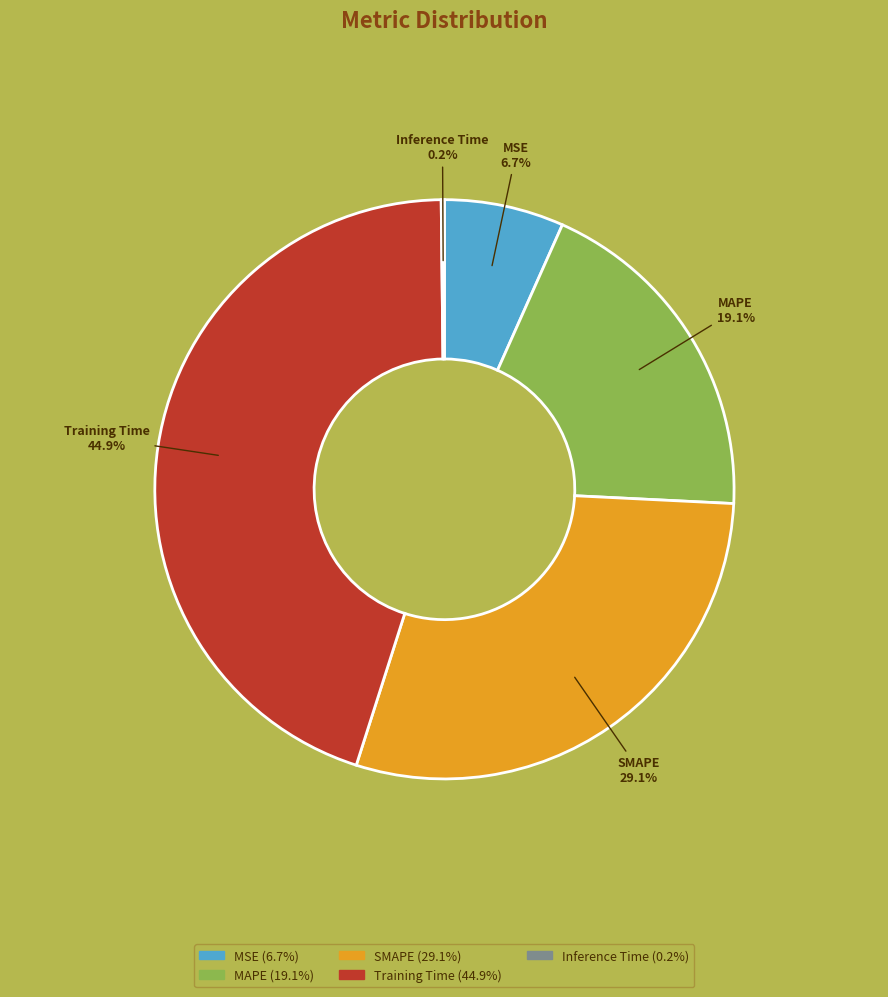

Approximately how many times larger is the value at MAPE compared to SMAPE?

0.7